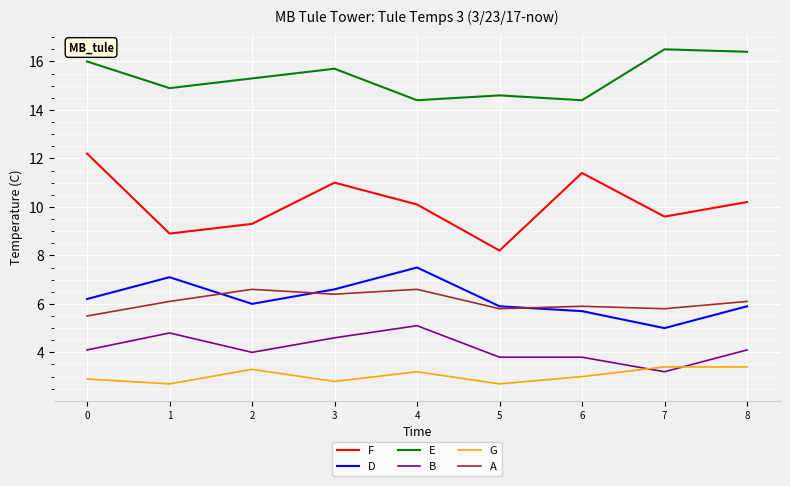

What is the spread (max minus min) of values at 8?

13.0